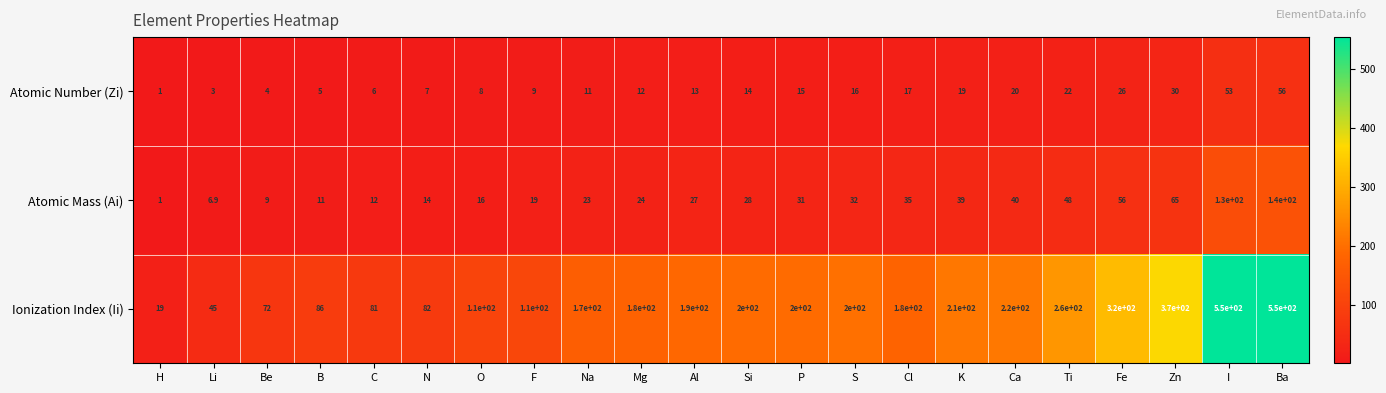

Which series has the largest total across all categories?

Ionization Index (Ii)